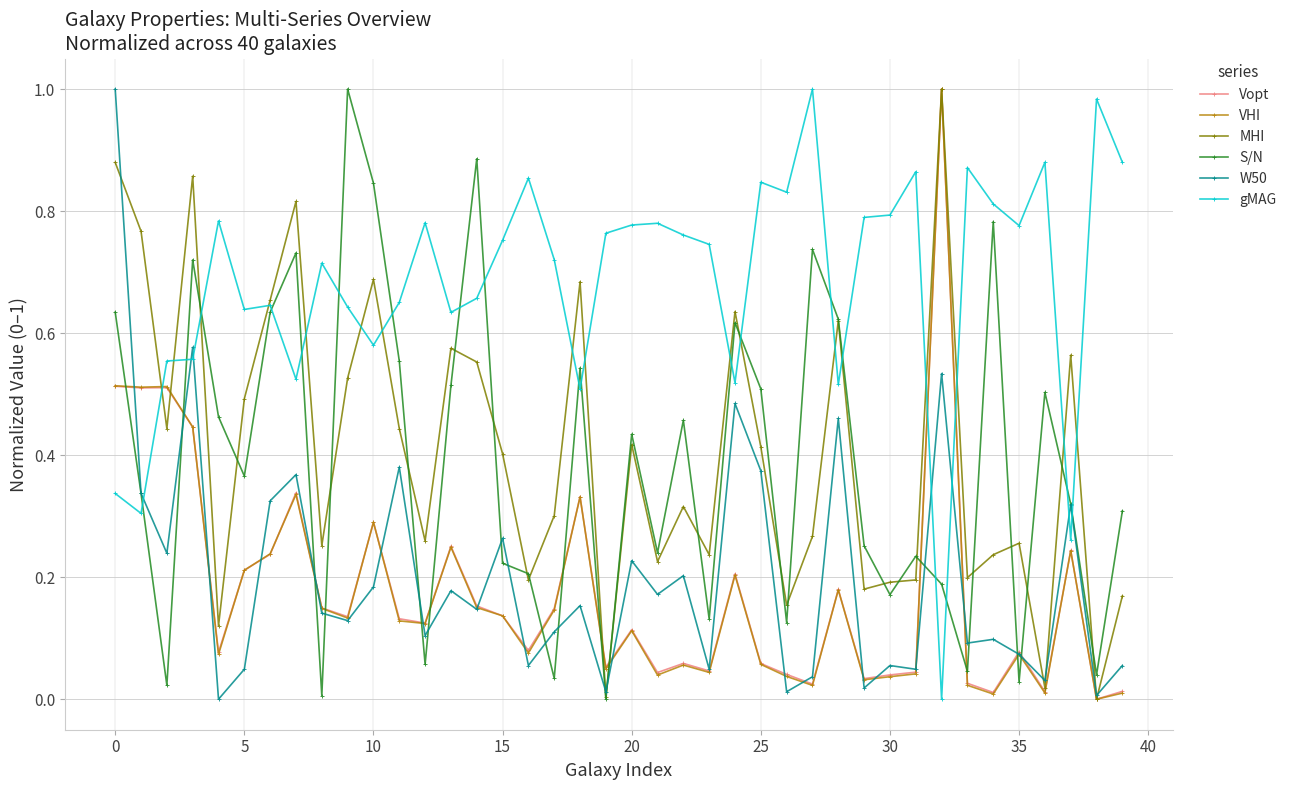

In MHI, how many points are lower than both neighbors (excluding endpoints)?

13